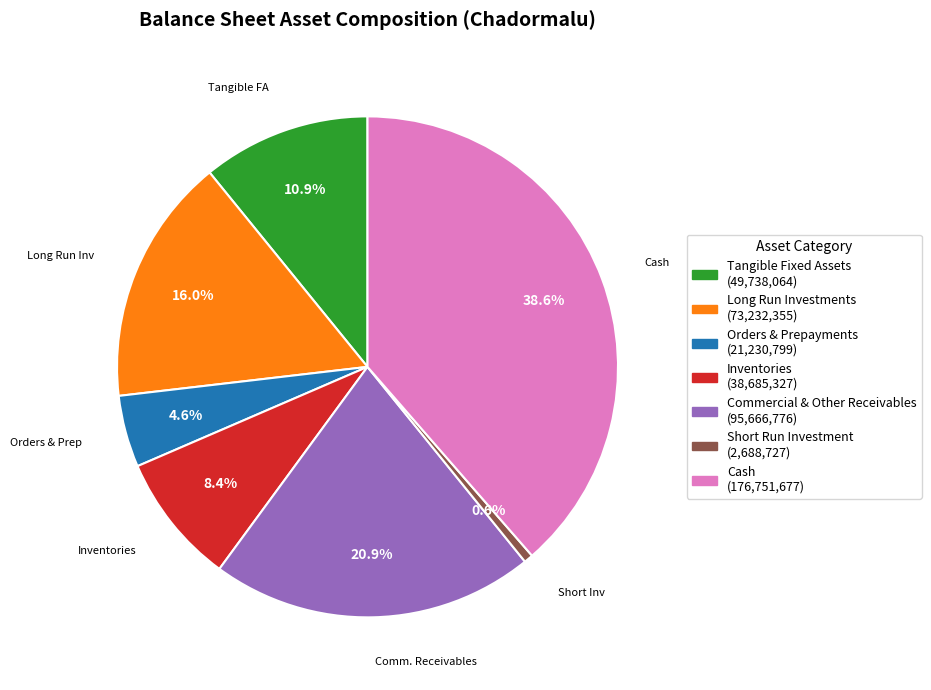

Does any single category account for the majority?

No